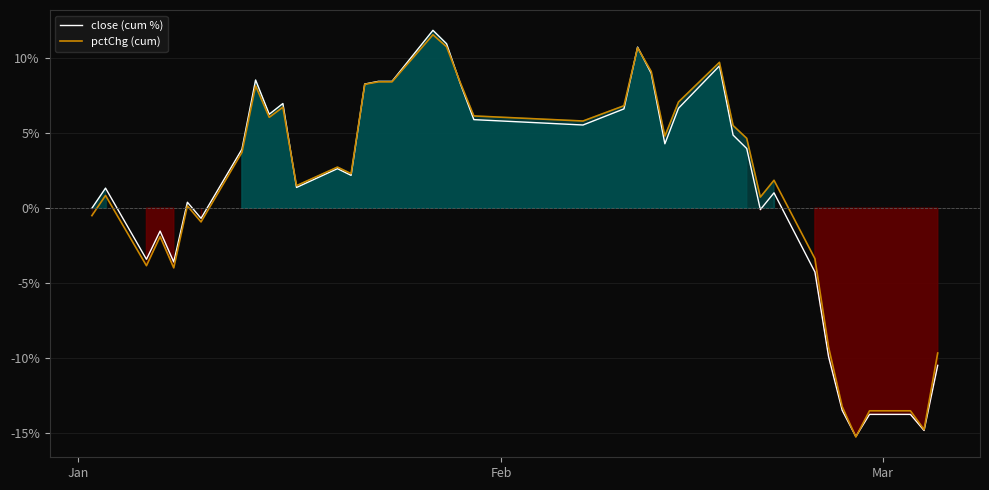

What is the lowest value of the pctChg (cum) series?

-15.3